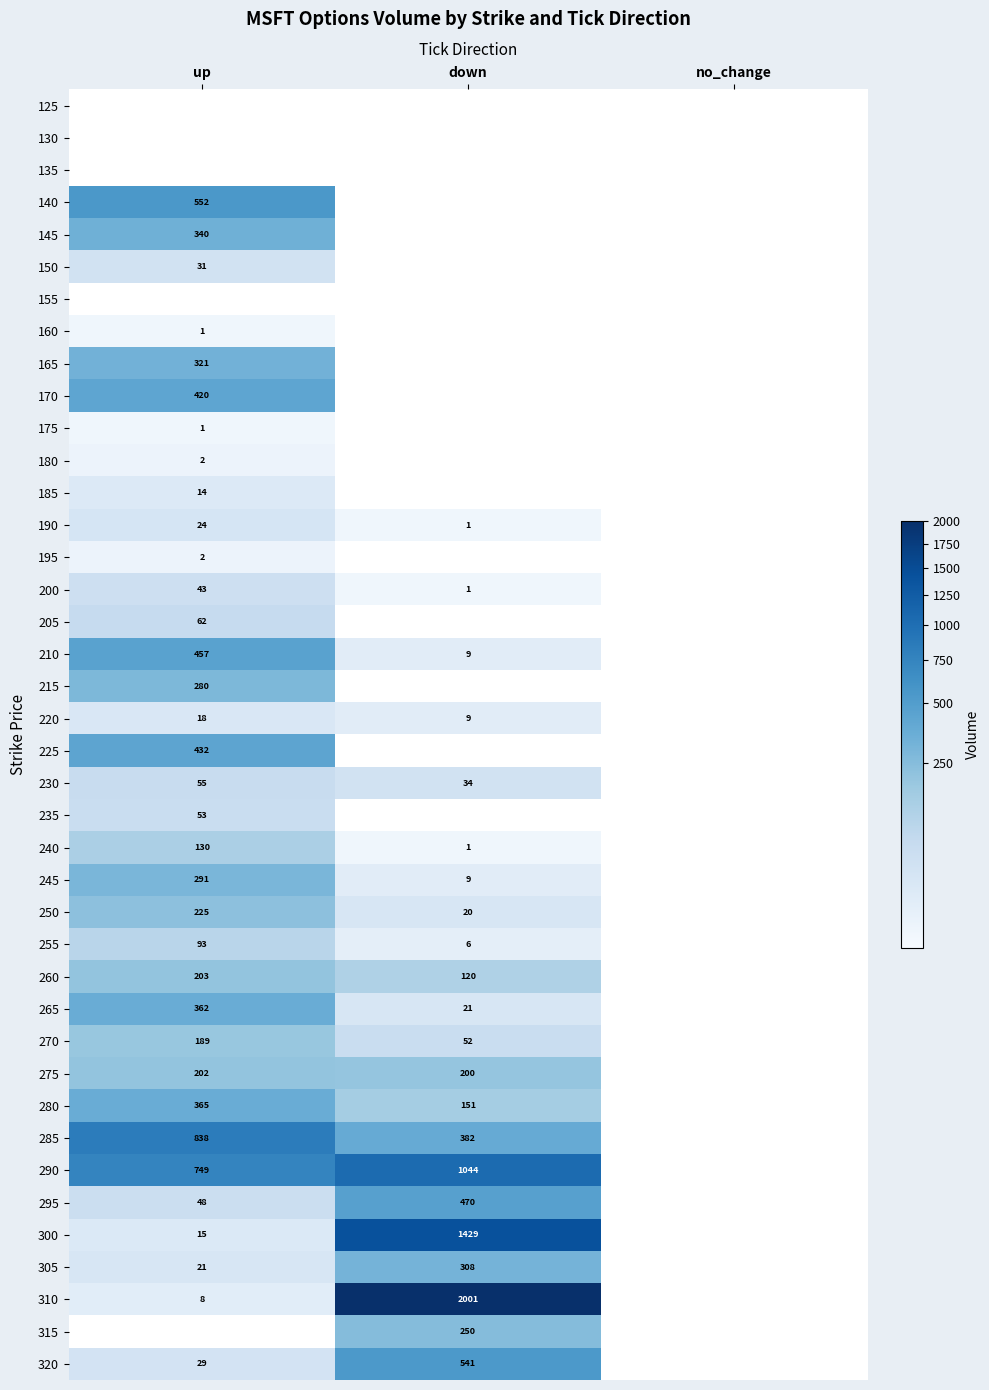

The 295 series shows 733 at down. True or false?

False